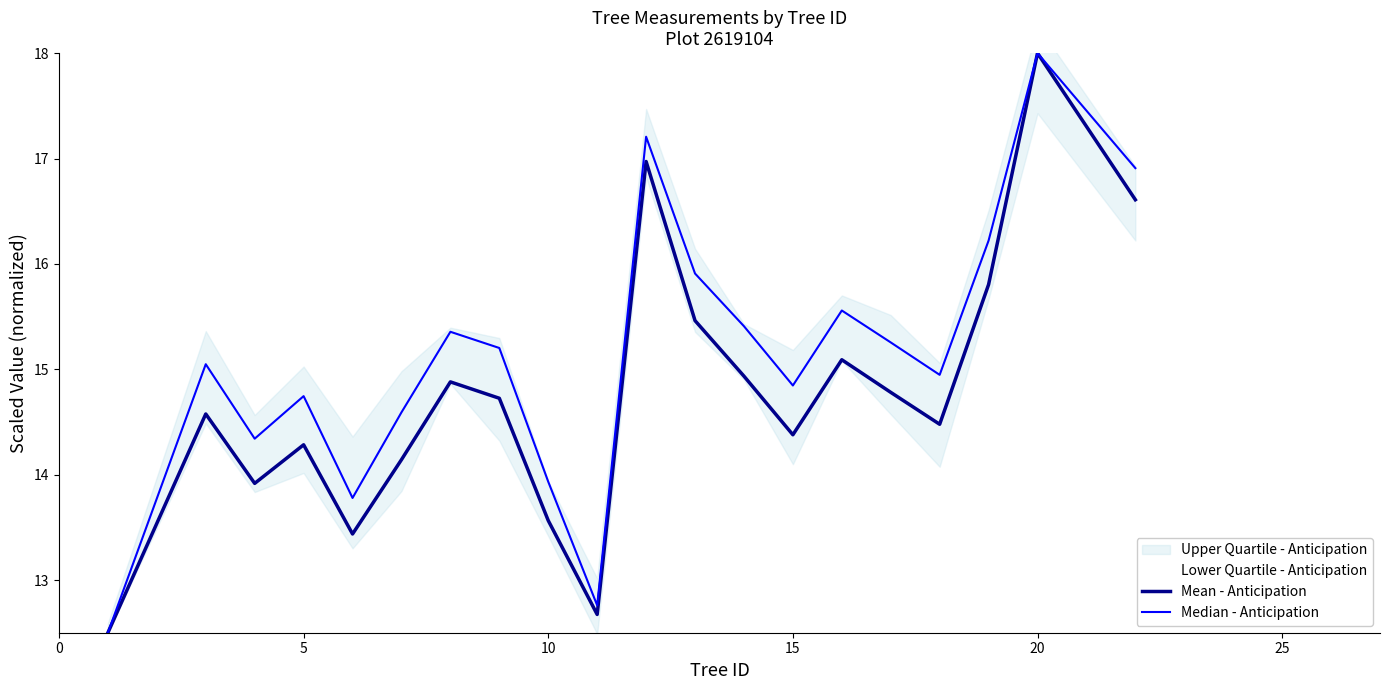

What is the lowest value of the Mean - Anticipation series?

12.5